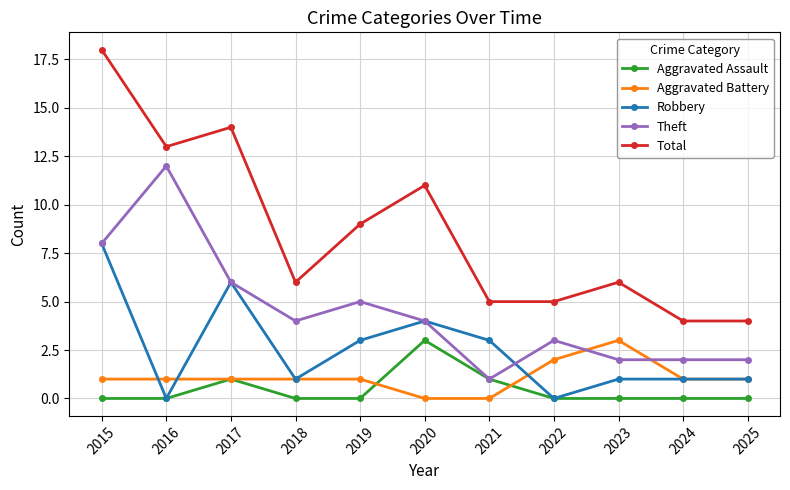

What is the average value of the Aggravated Battery series?

1